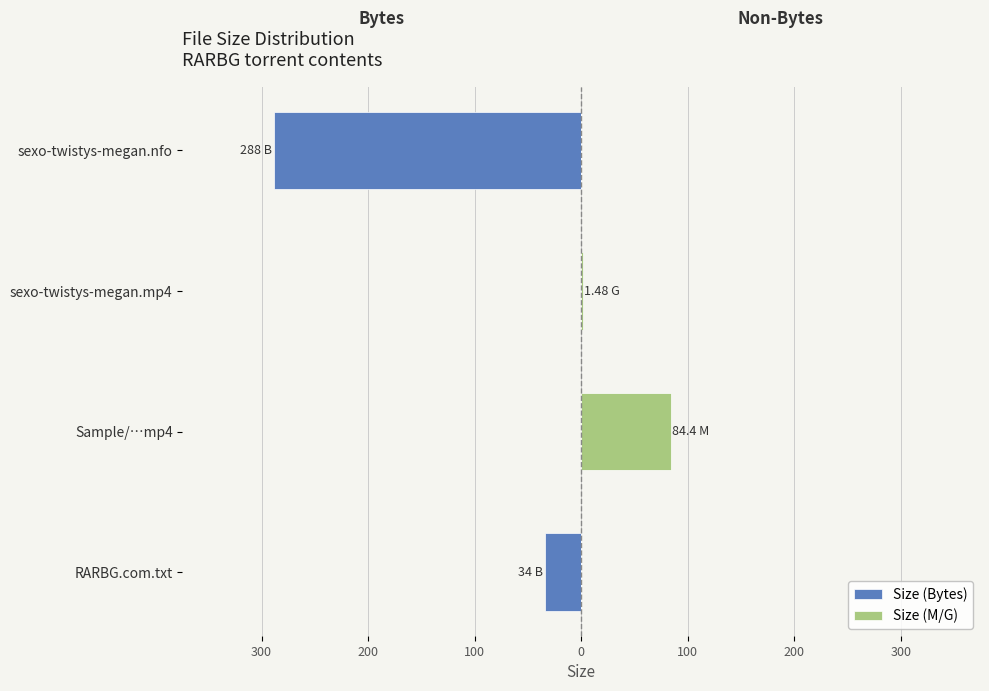

The Size (M/G) series shows -44.9 at sexo-twistys-megan.nfo. True or false?

False